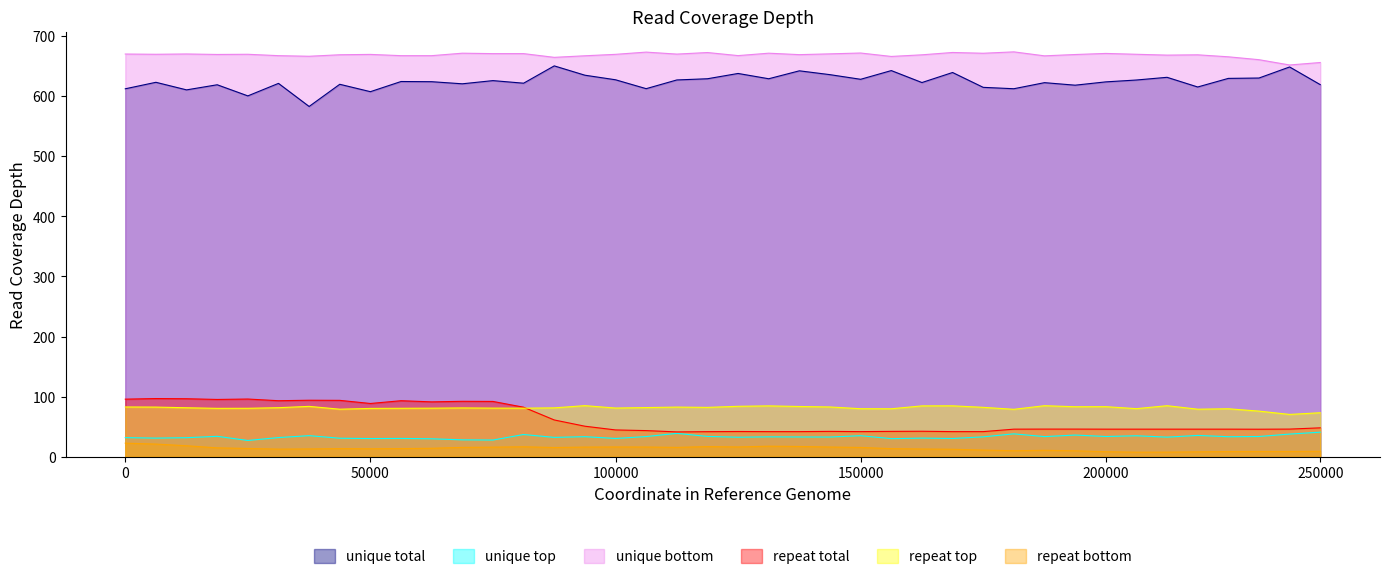

What is the lowest value of the unique bottom series?

651.8